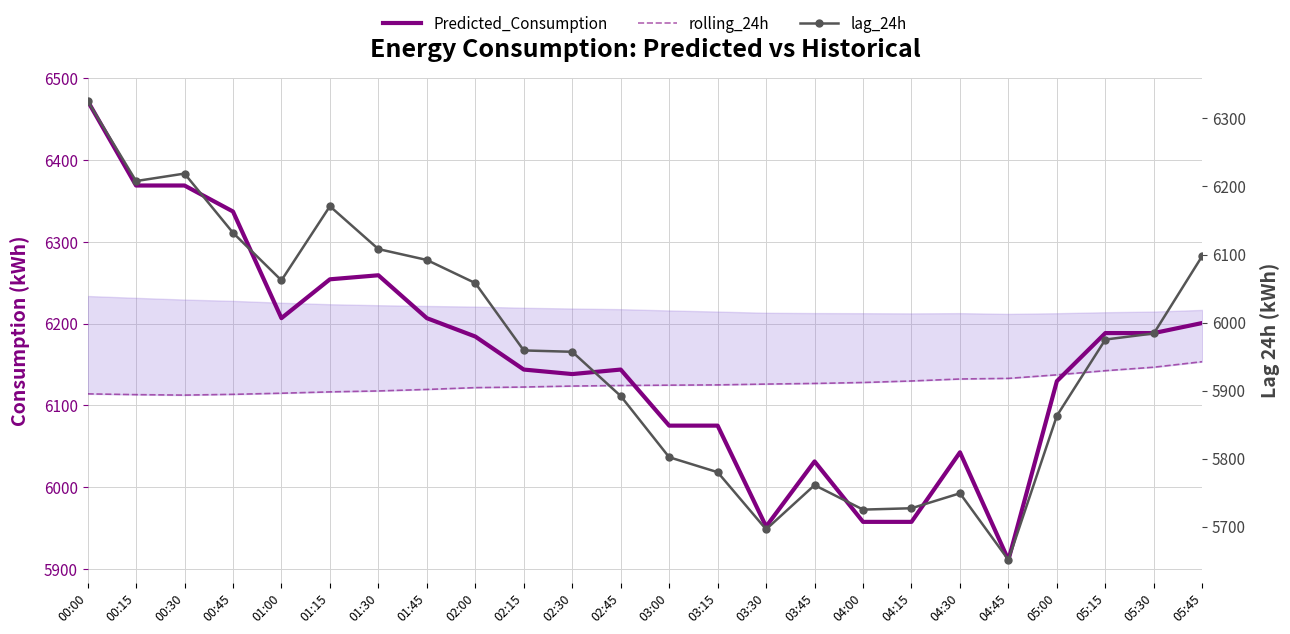

Which label corresponds to the largest value in the chart?

00:00